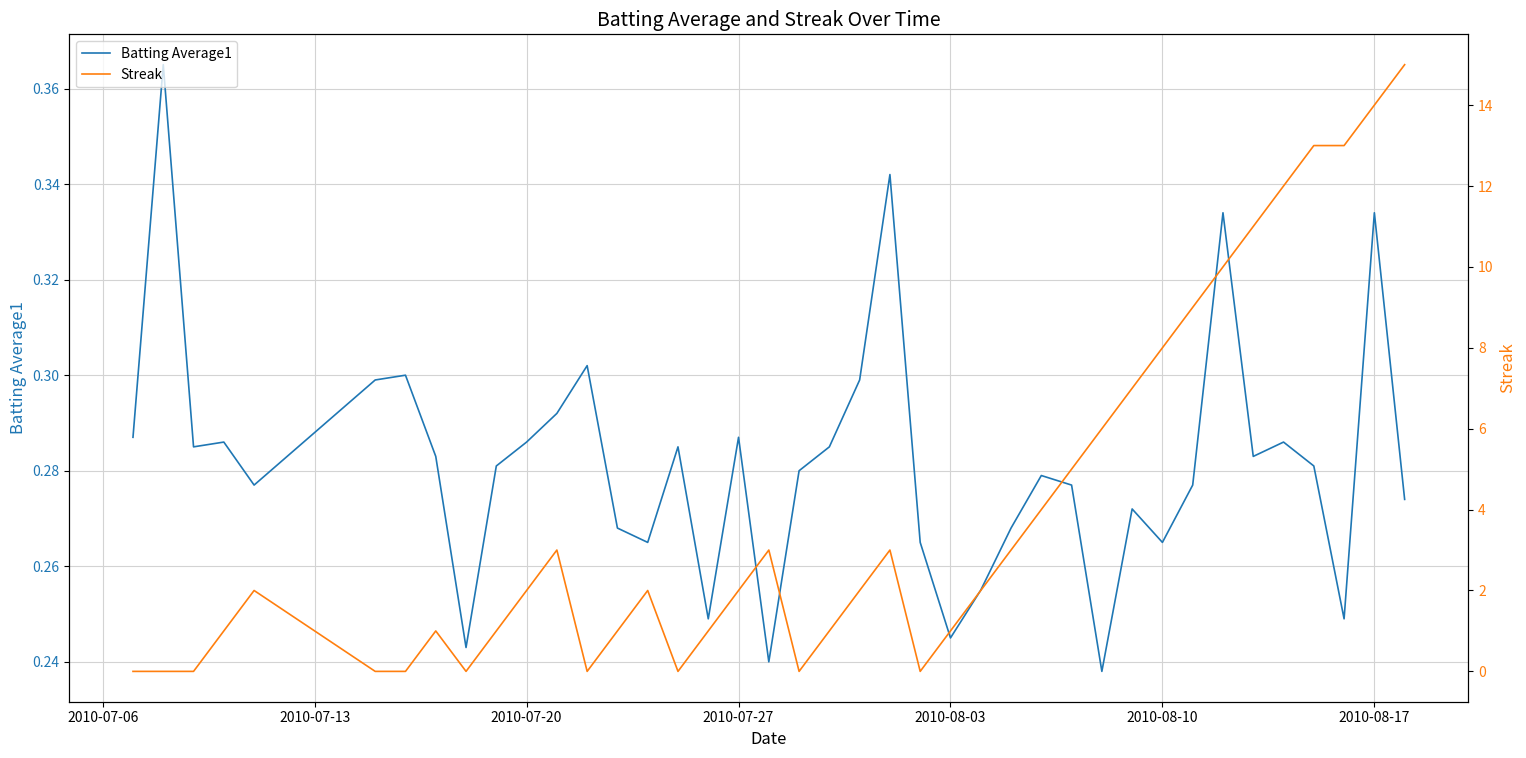

What is the value of the Batting Average1 point at the 2nd from the left?

0.4